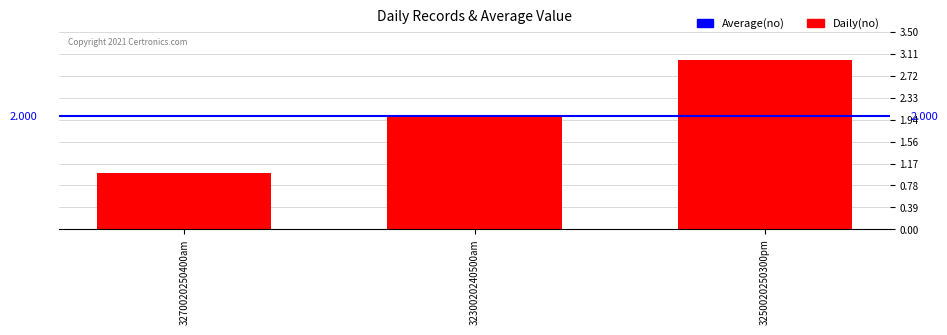

How many values are below 2?

1